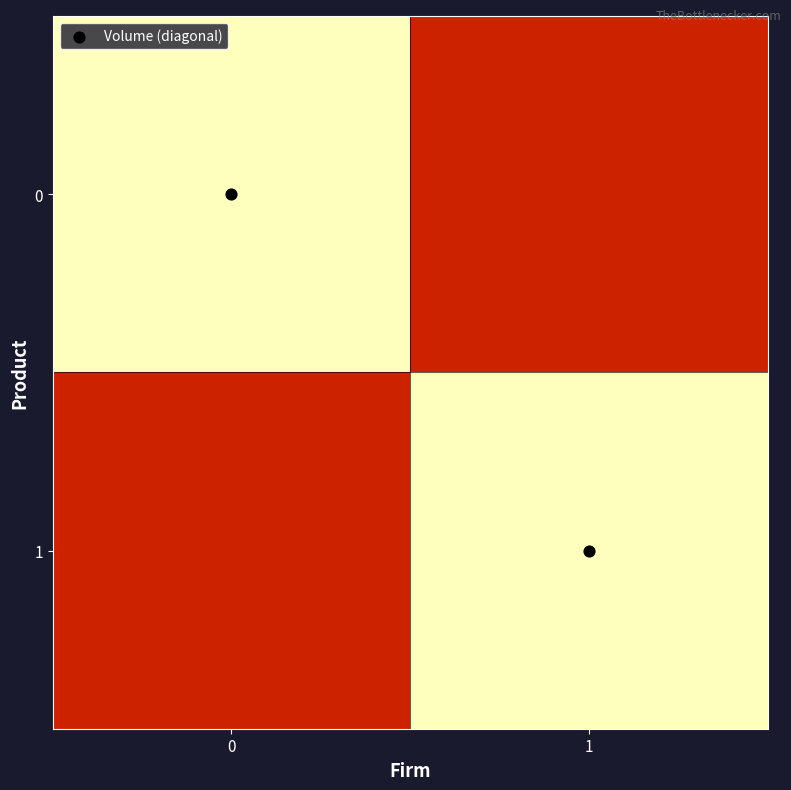

Rank the series by their maximum value, from lowest to highest.

0, 1, Volume (diagonal)